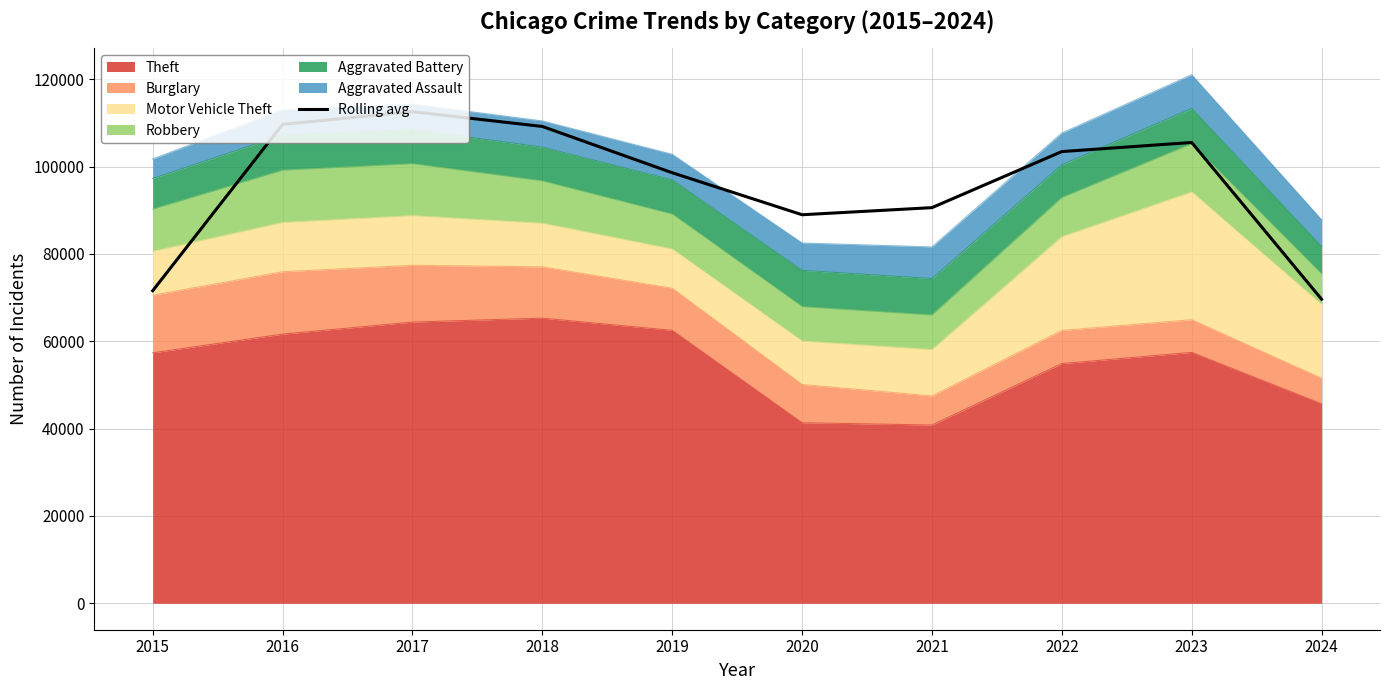

List the labels in order of value, largest first.

2017, 2016, 2018, 2023, 2022, 2019, 2021, 2020, 2015, 2024